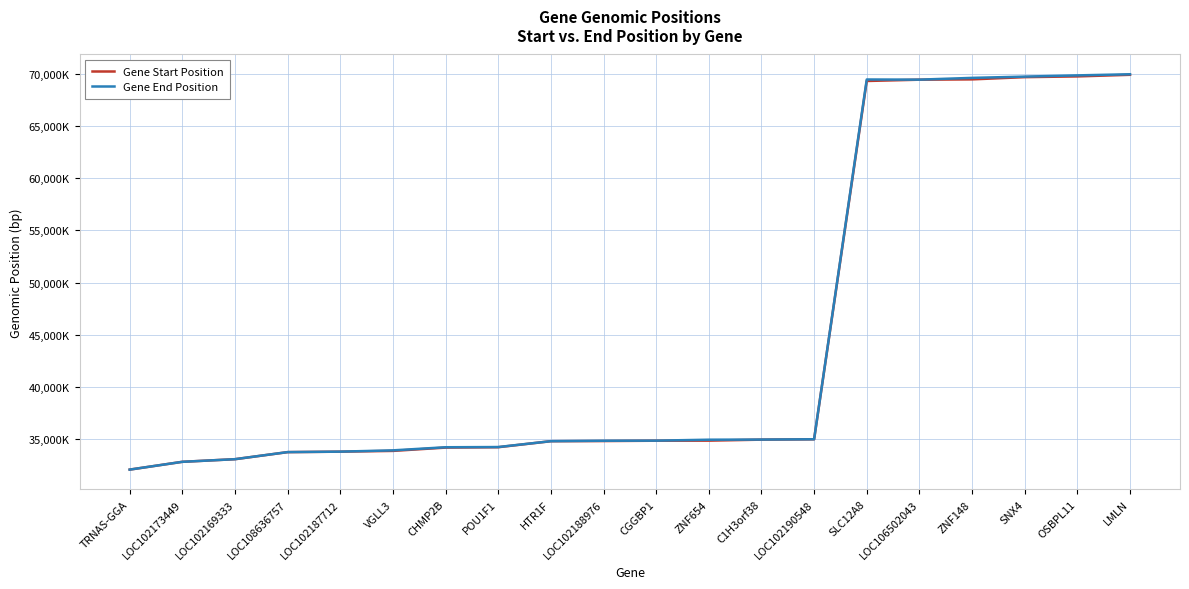

True or false: Gene Start Position and Gene End Position intersect in this chart.

False